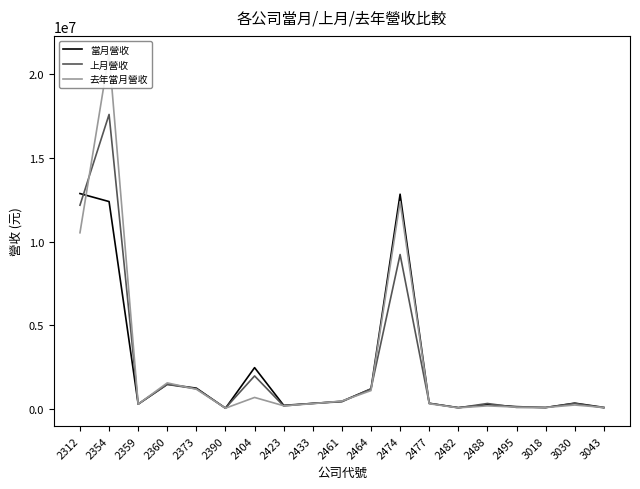

Which category has the highest value across all series?

2354